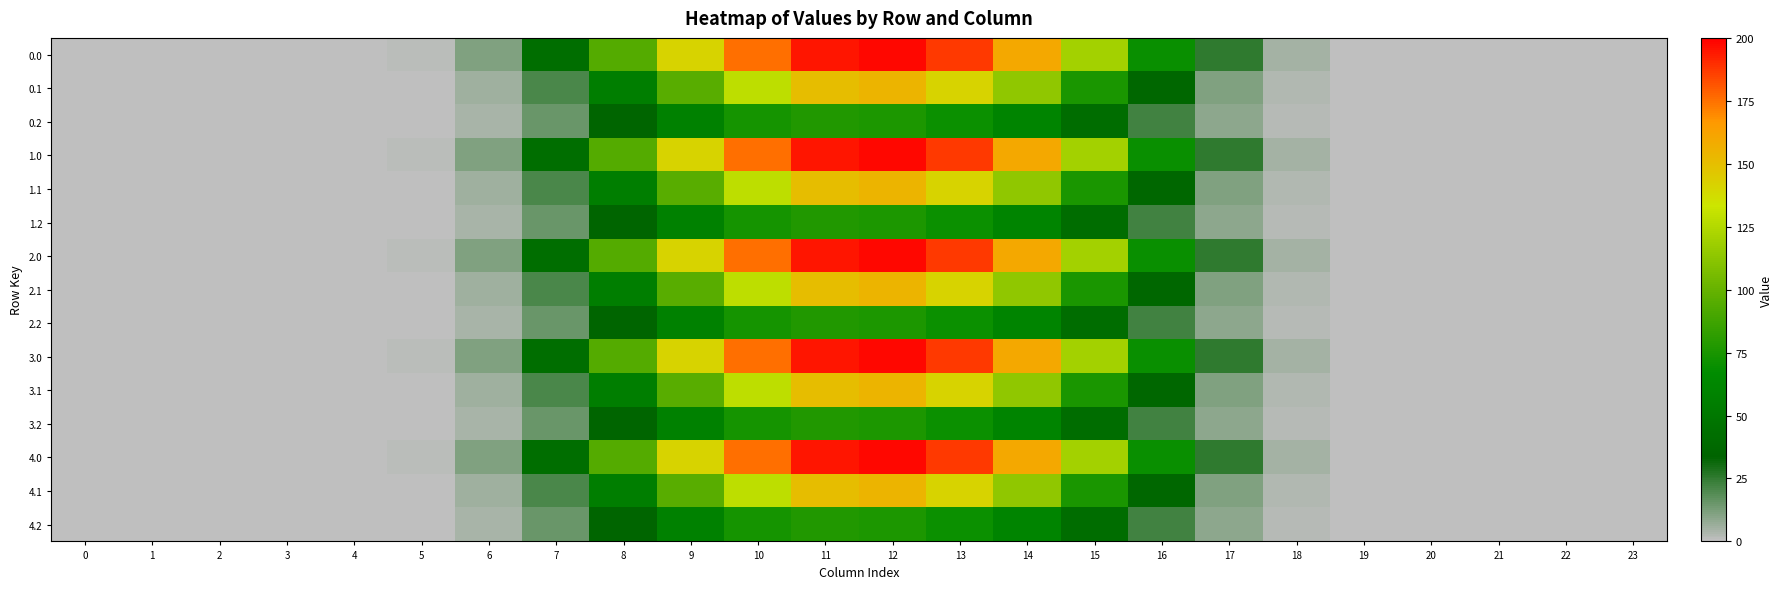

List the series in order of their peak value, lowest first.

0.2, 1.2, 2.2, 3.2, 4.2, 0.1, 1.1, 2.1, 3.1, 4.1, 0.0, 1.0, 2.0, 3.0, 4.0